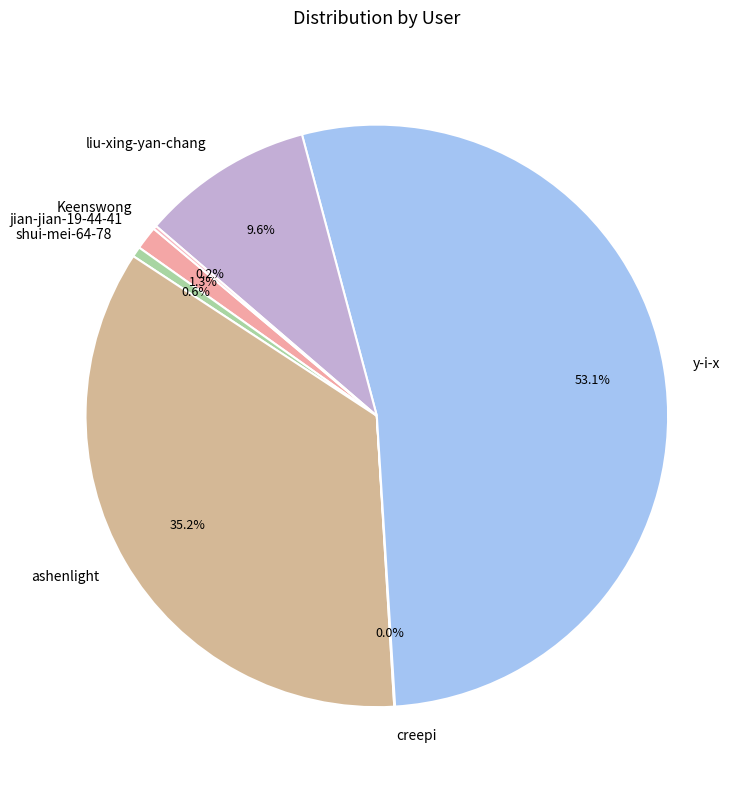

Does y-i-x account for over 50% of the chart?

Yes